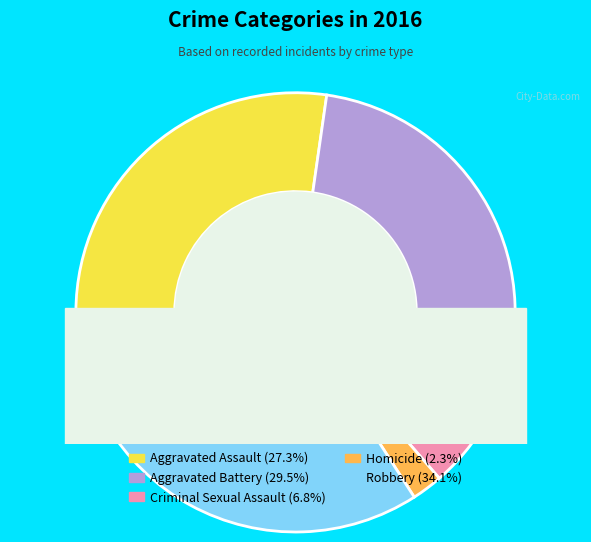

Between Robbery and Aggravated Assault, which is larger?

Robbery